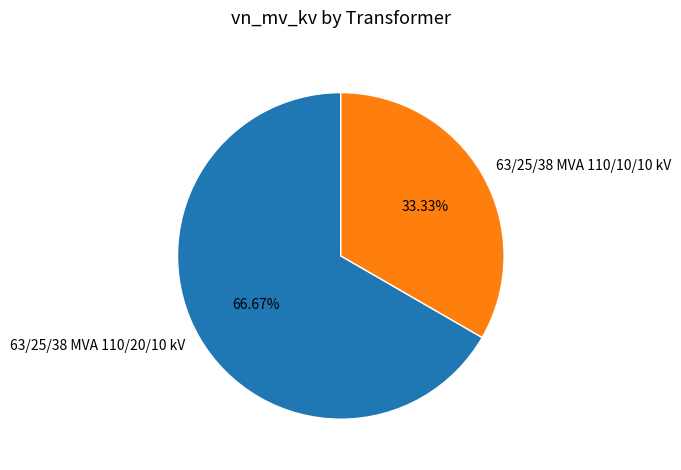

How many slices are in this pie chart?

2